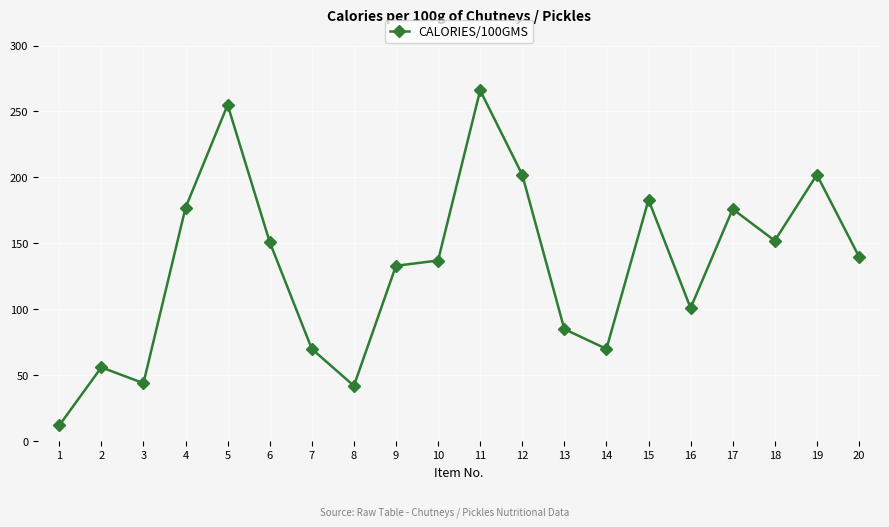

What is the value of the 8th point from the left?

42